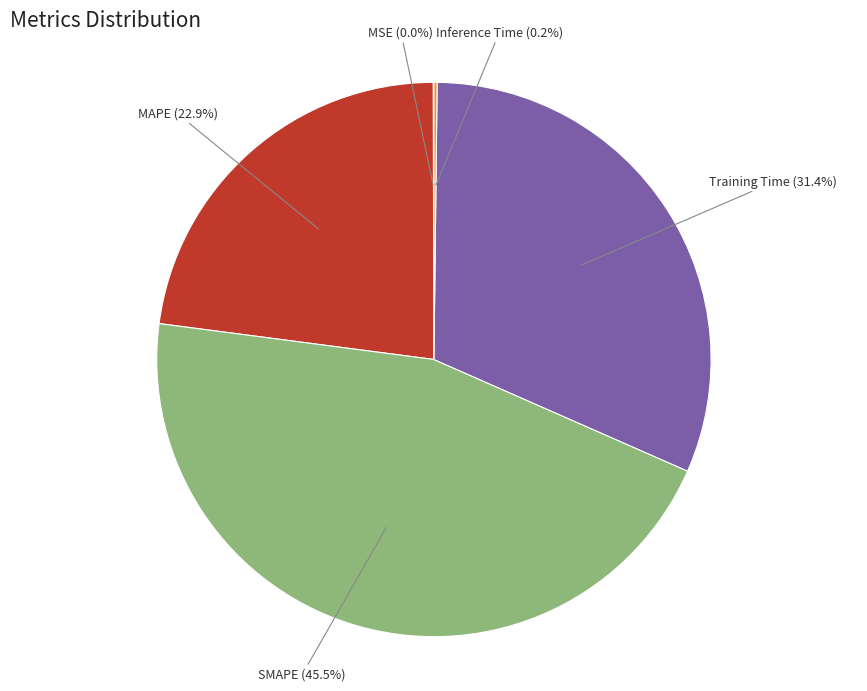

Is it true that SMAPE is 52% of the pie?

False